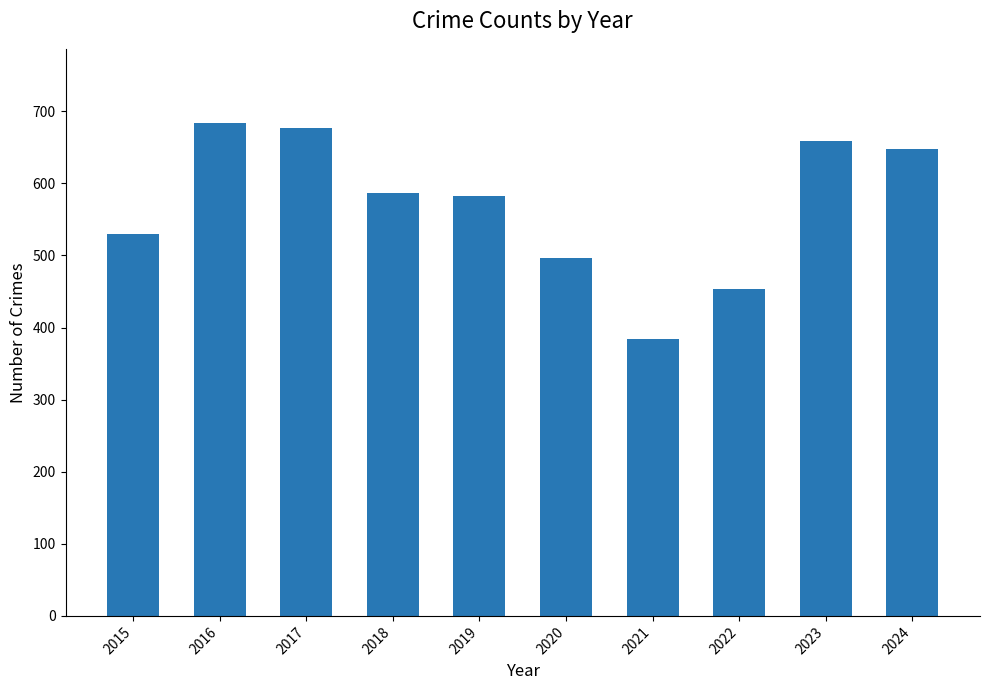

Reading left to right, transcribe all the data shown in this chart.

2015=530	2016=684	2017=677	2018=587	2019=582	2020=496	2021=384	2022=454	2023=659	2024=647